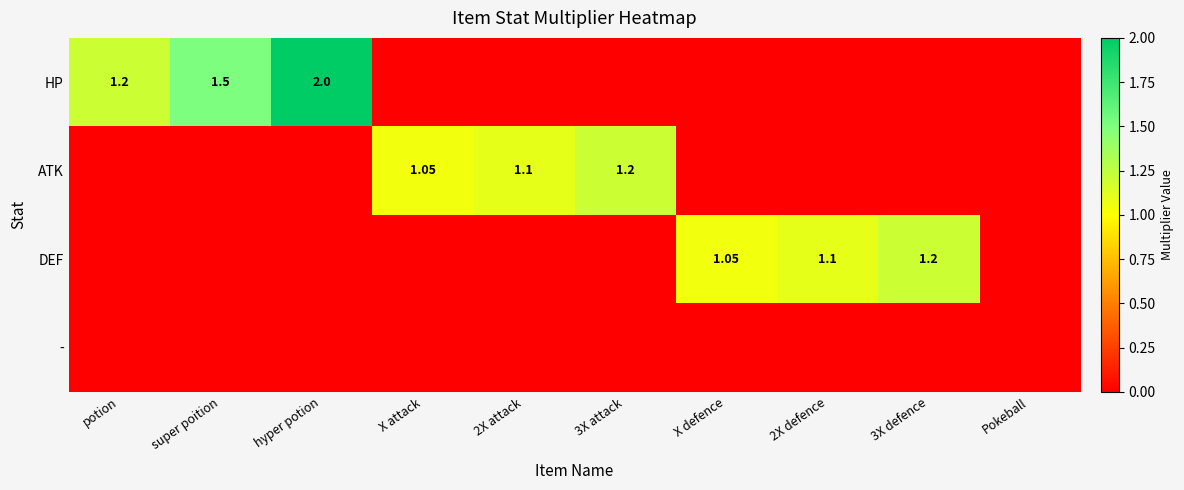

What is the average value of the HP series?

0.5